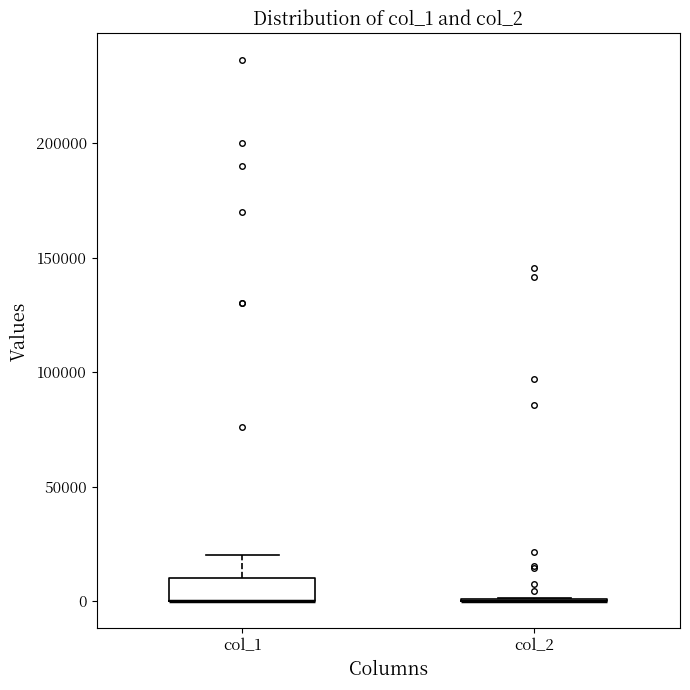

Where is the lower edge of the box for col_1 on the y-axis? The values are not printed on the chart, so give them approximately, as read against the axis.

0